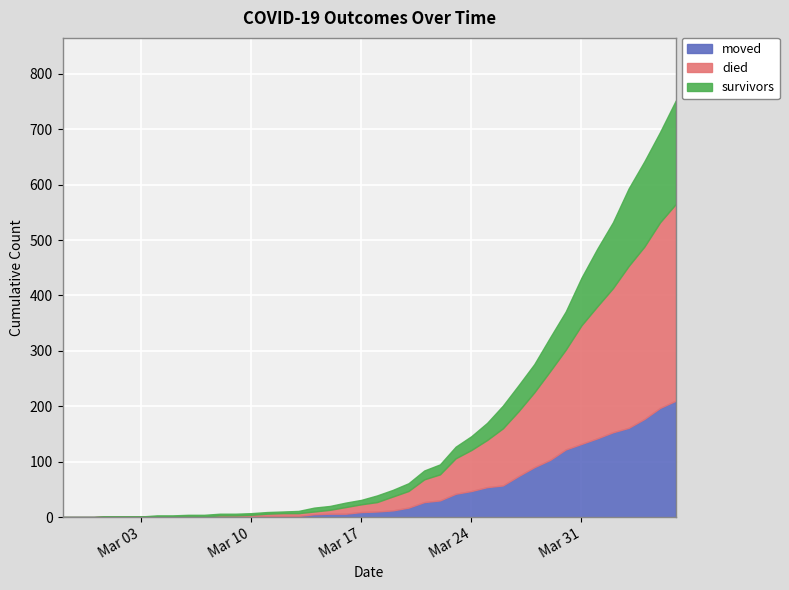

How many values in the survivors series exceed 12?

18